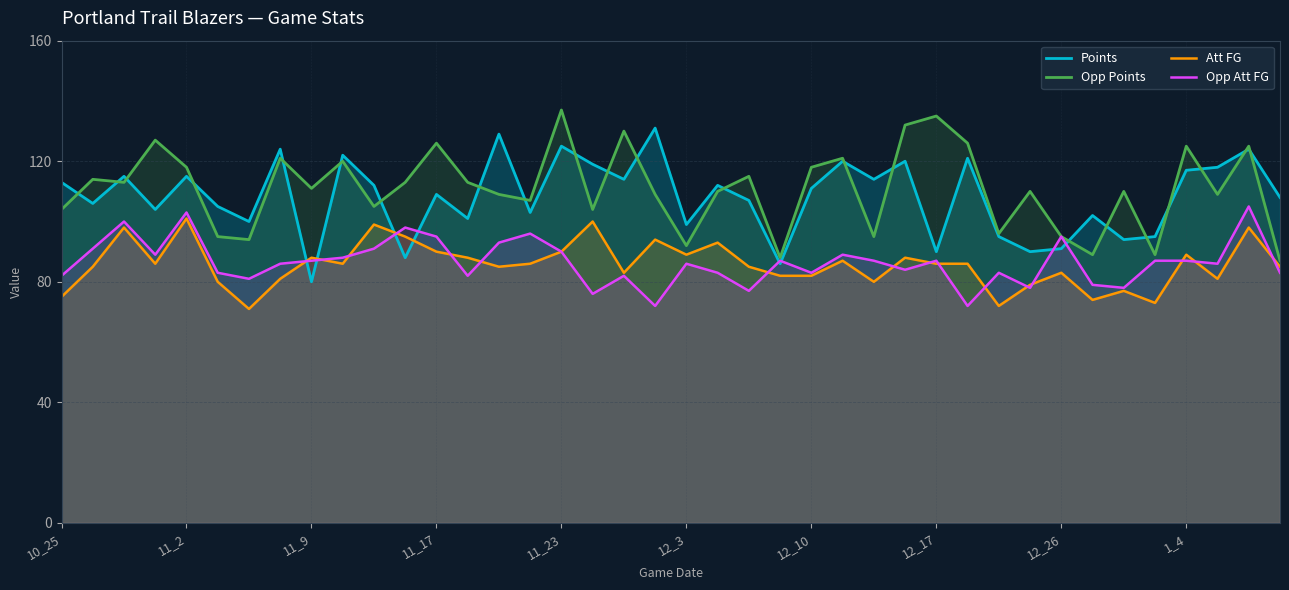

What is the minimum value for Opp Att FG?

72